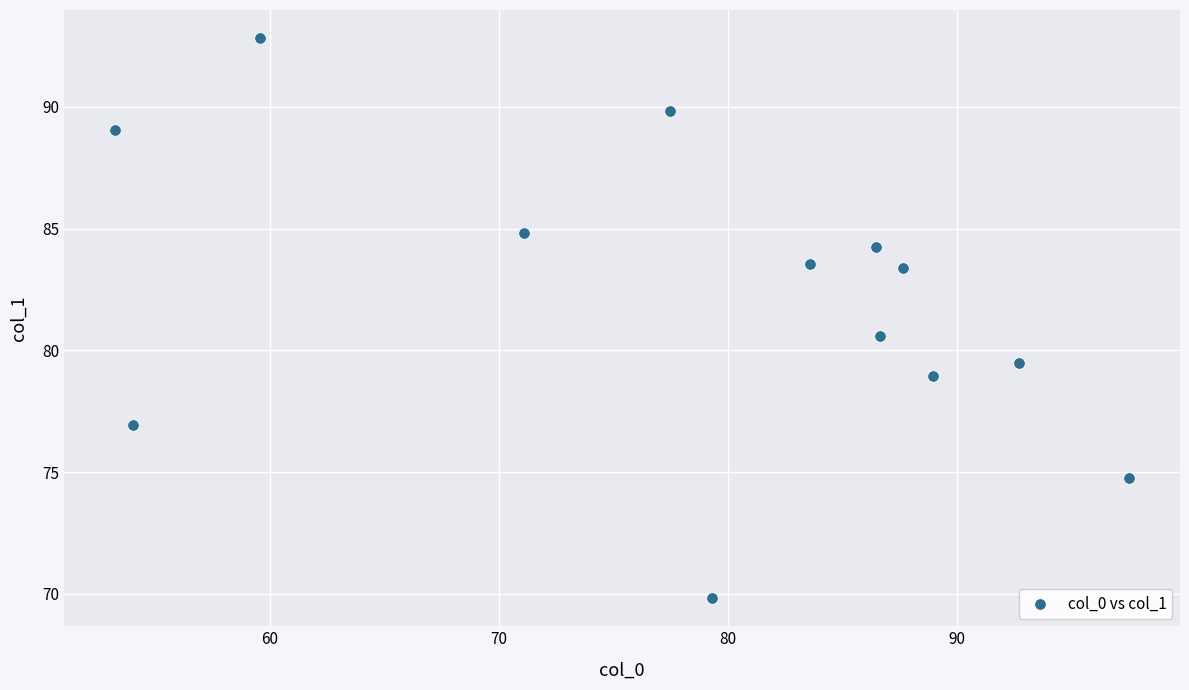

What is the range of X values (max minus min)?

44.3